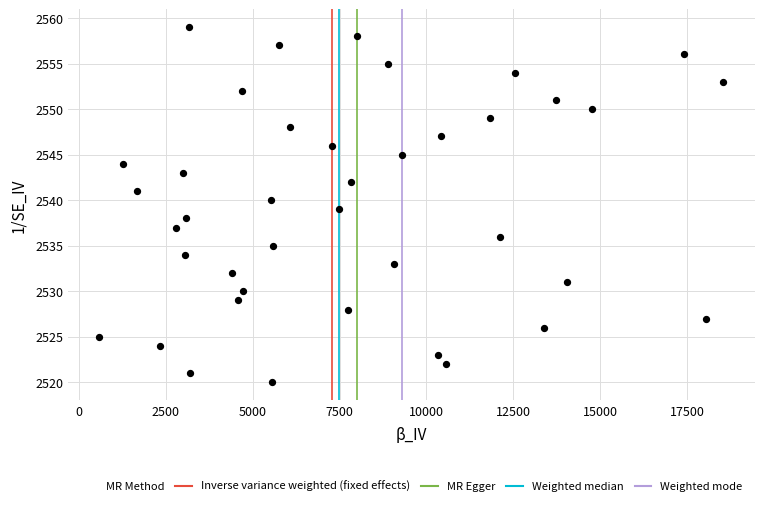

What is the range of X values (max minus min)?

17938